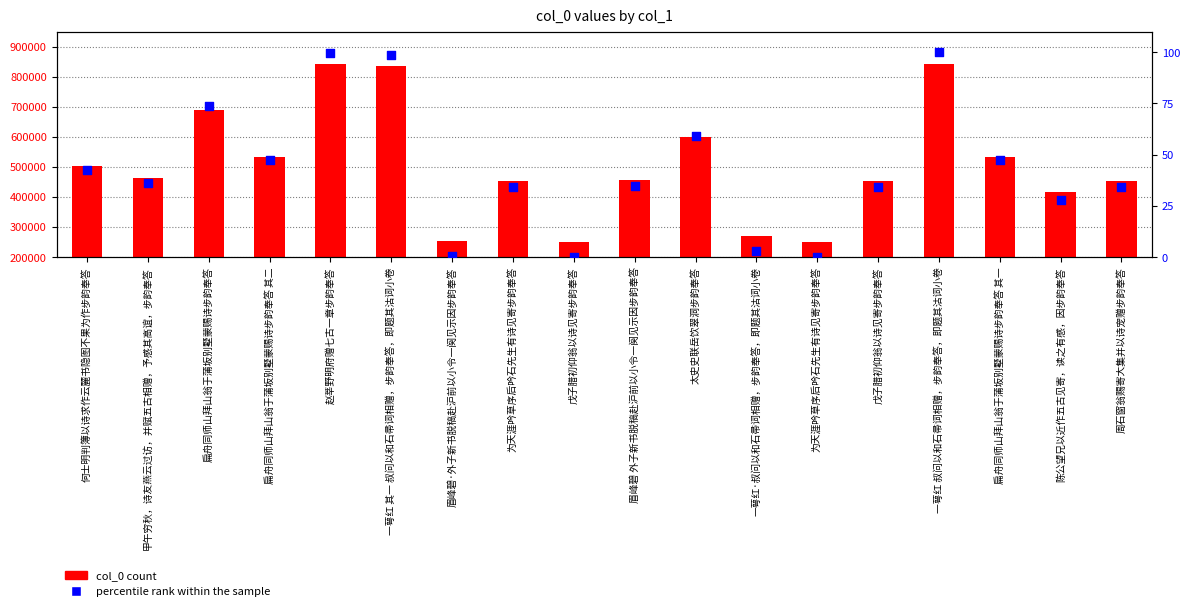

Which series has the largest total across all categories?

col_0 count